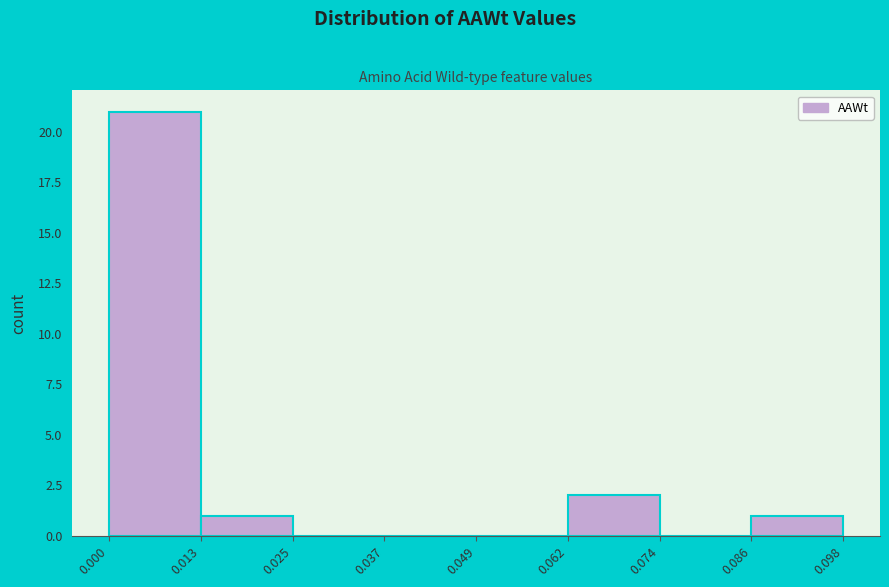

Which range on the x-axis has the tallest bar?

0.000 to 0.013